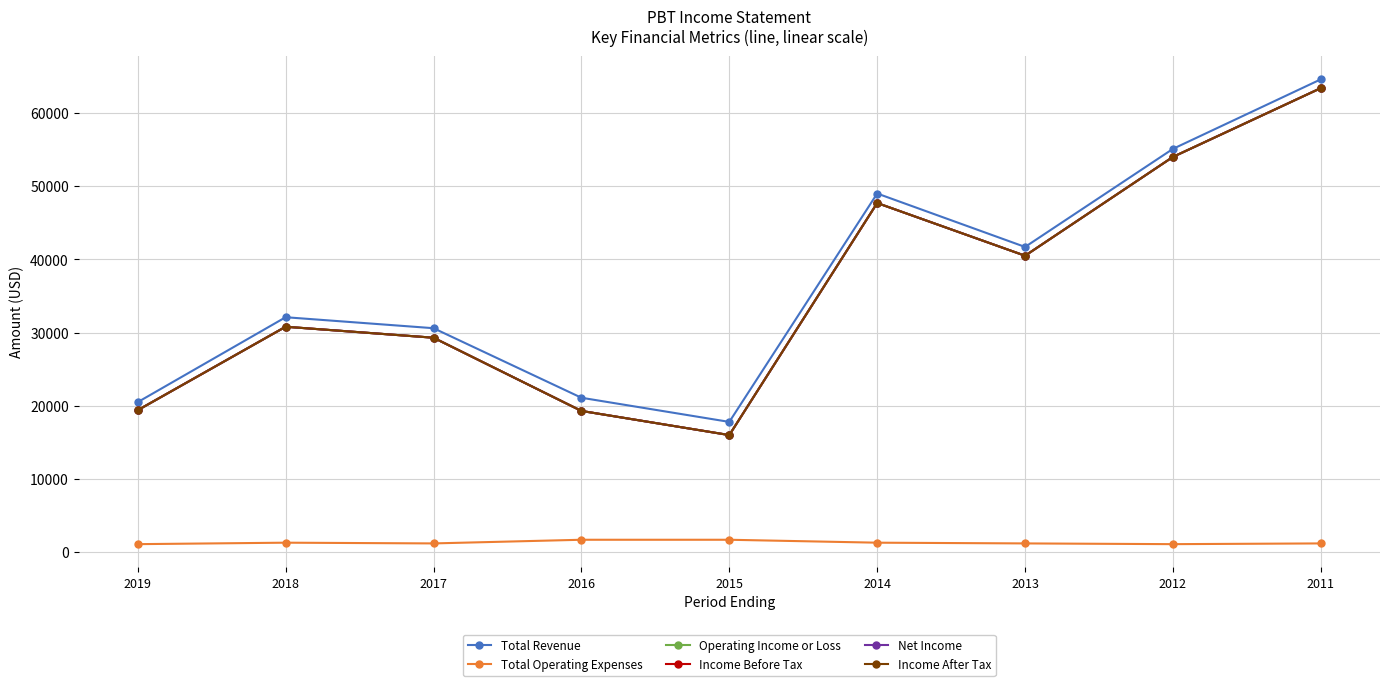

Which series has the widest spread of values?

Operating Income or Loss